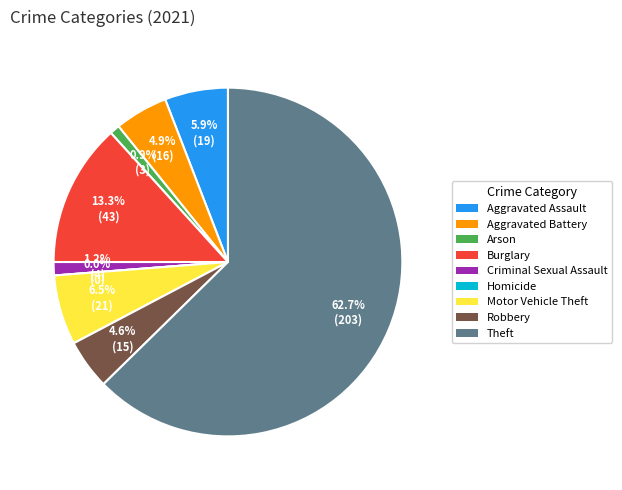

To the nearest percent, what is the difference between the largest and smallest slice percentages?

63%